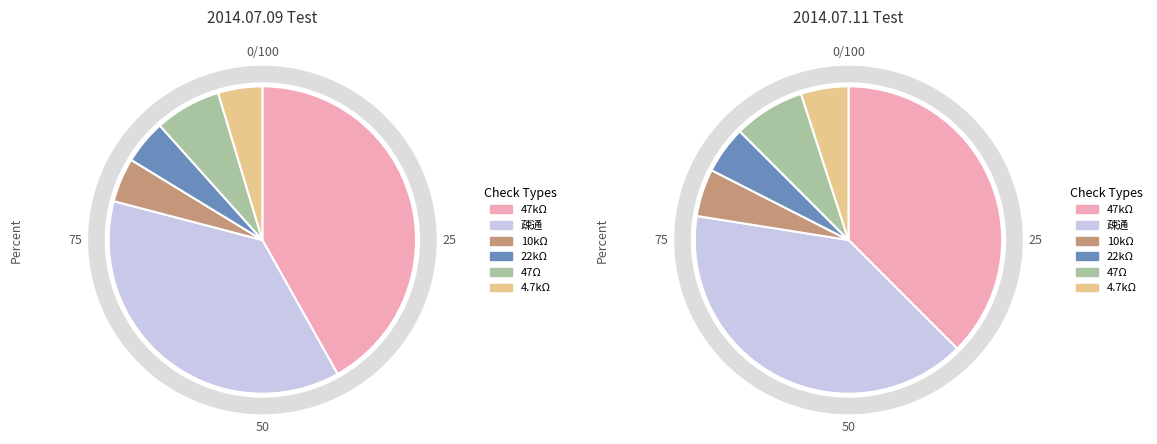

How many slices are in this pie chart?

6